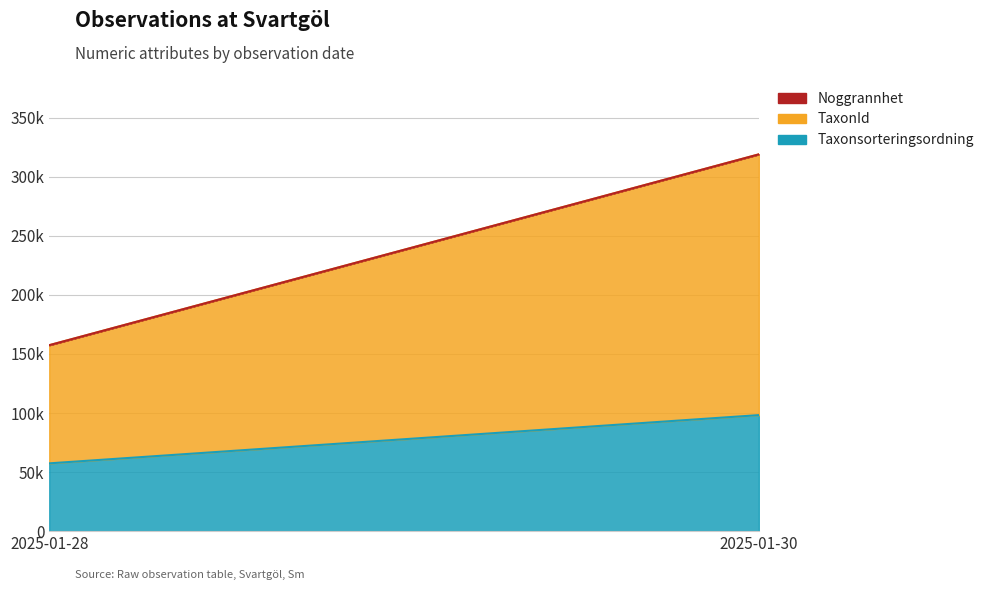

Which has a higher value, 2025-01-30 or 2025-01-28?

2025-01-30